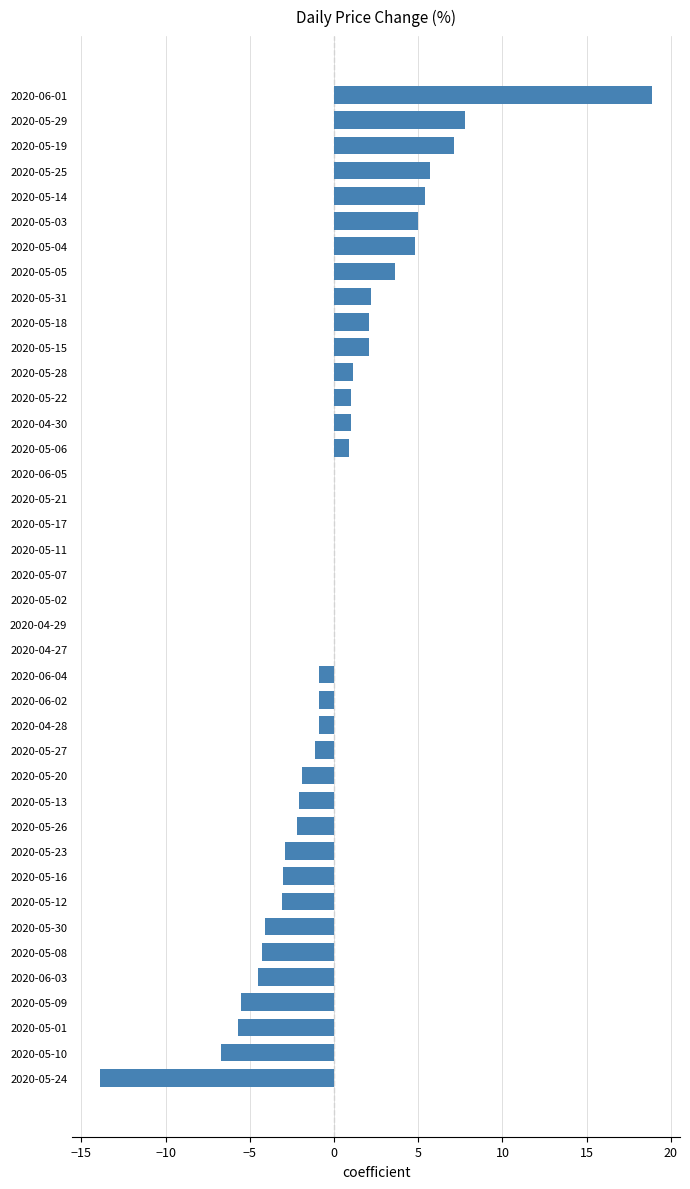

Count the number of data series in this chart.

1